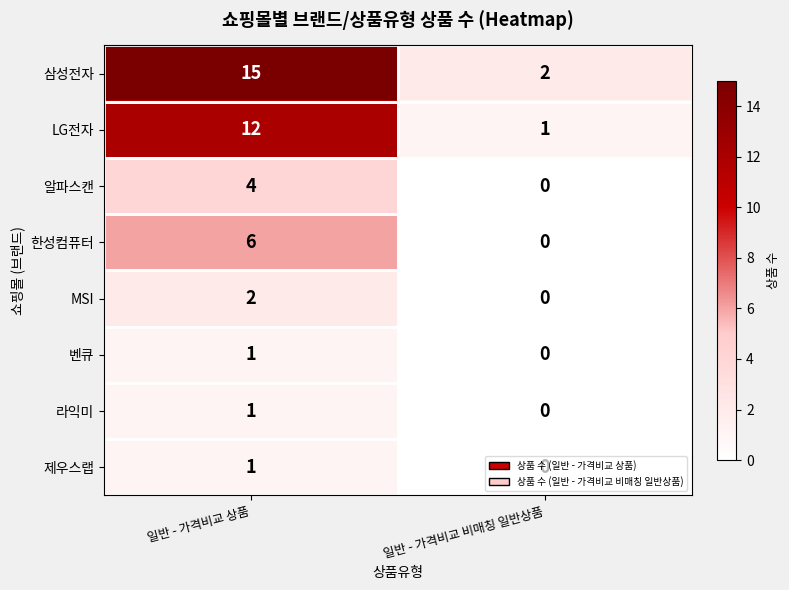

What is the difference between the 삼성전자 values at 일반 - 가격비교 상품 and 일반 - 가격비교 비매칭 일반상품?

13